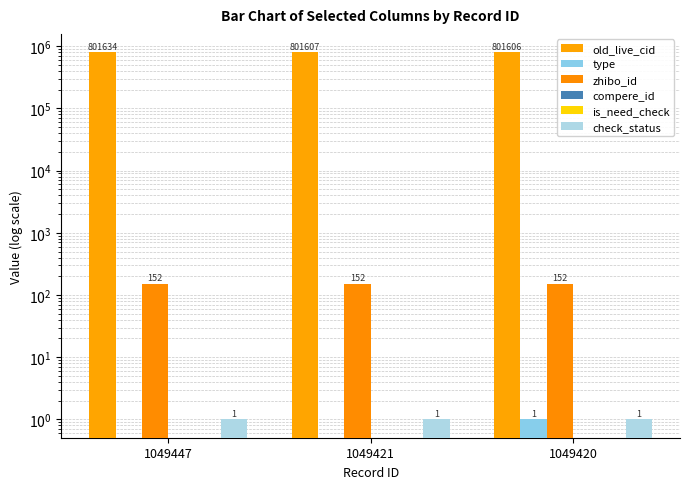

At which label does zhibo_id reach its peak?

1049447